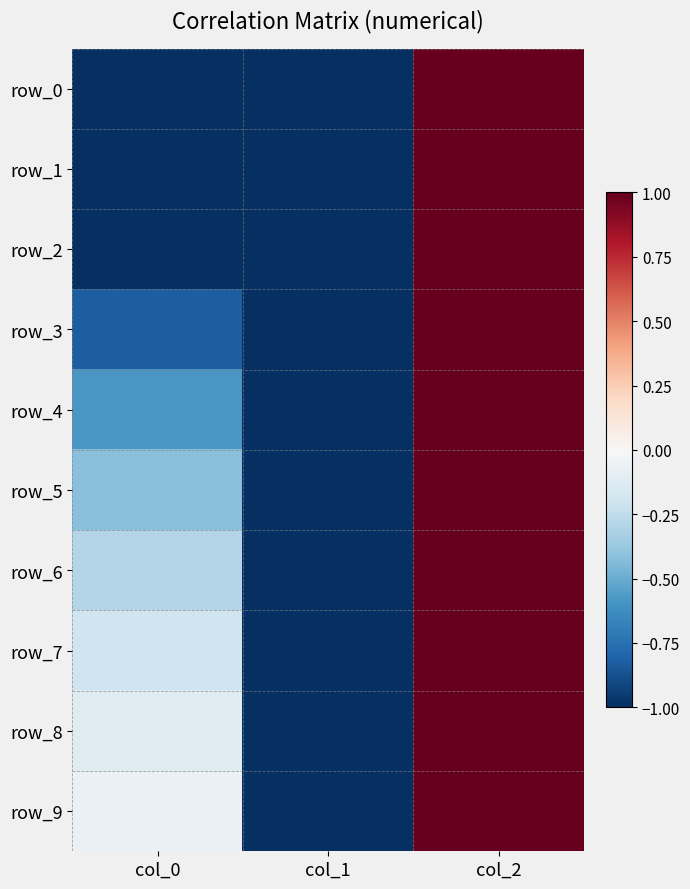

How many values in row_6 are above zero?

1